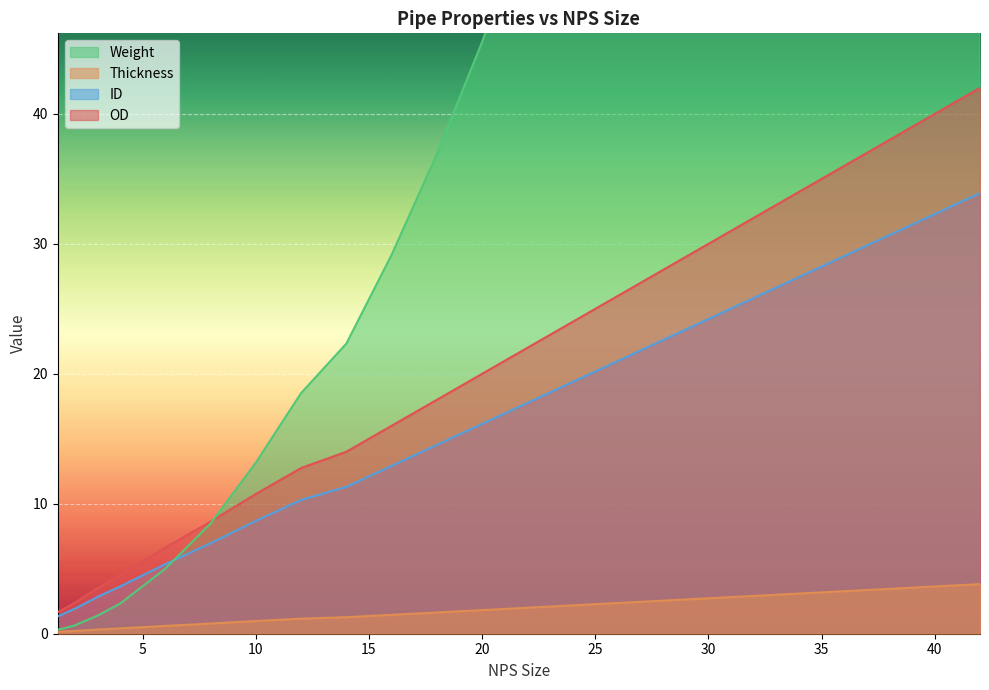

What are all the series names shown in the legend?

OD, Thickness, ID, Weight